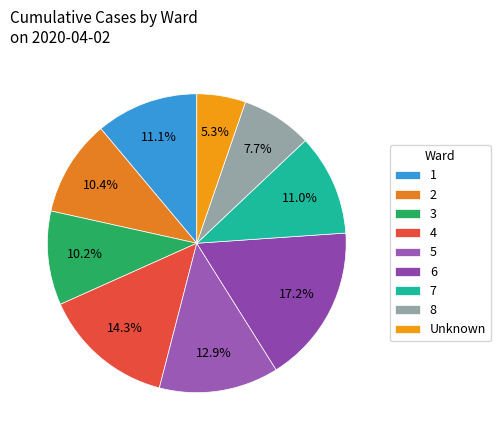

Is the sum of Unknown and 3 greater than half?

No